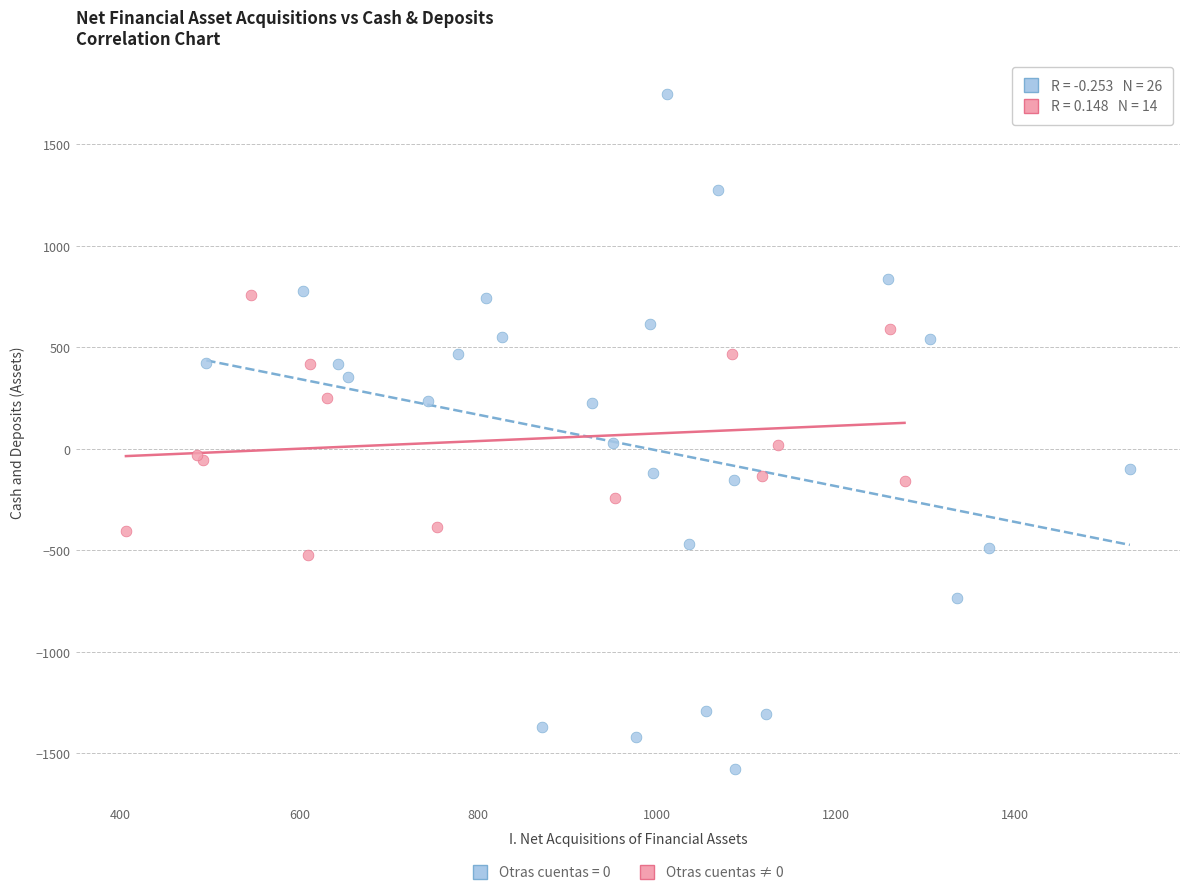

Which series has the widest spread of Y values?

Otras cuentas = 0